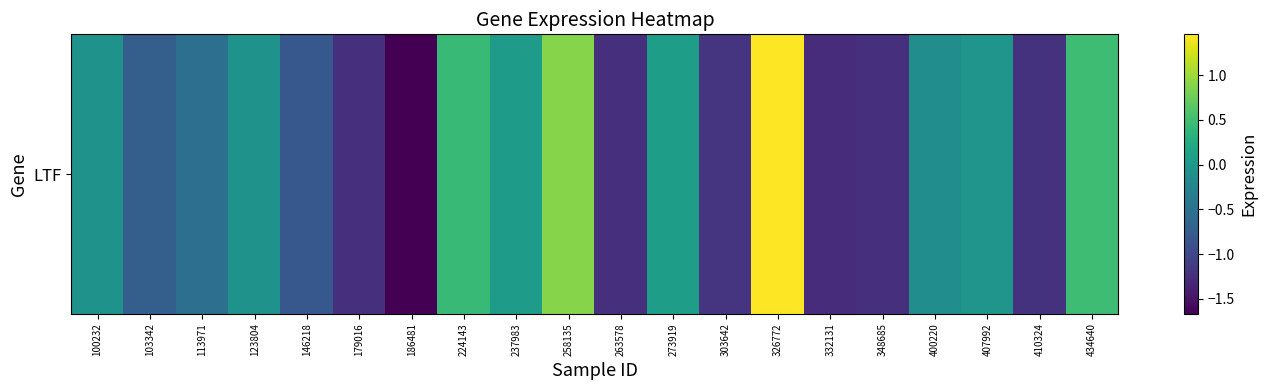

Reading left to right, list all the values displayed in this chart.

100232=-0.1	103342=-0.7	113971=-0.5	123804=-0.1	146218=-0.8	179016=-1.2	186481=-1.7	224143=0.5	237983=0.0	258135=0.9	263578=-1.2	273919=0.1	303642=-1.2	326772=1.5	332131=-1.3	348685=-1.2	400220=-0.1	407992=-0.0	410324=-1.2	434640=0.5